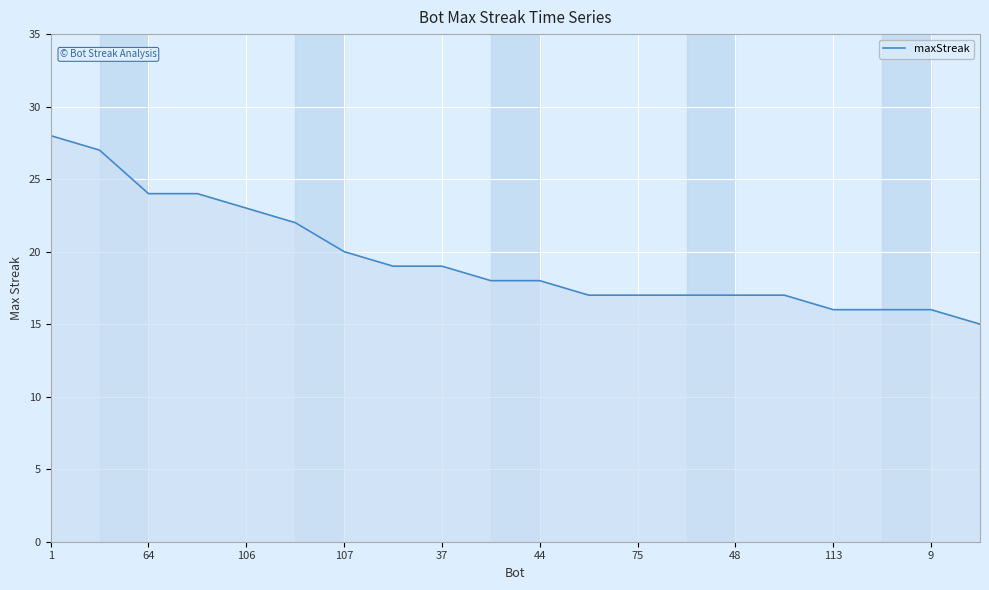

What is the greatest value displayed?

28